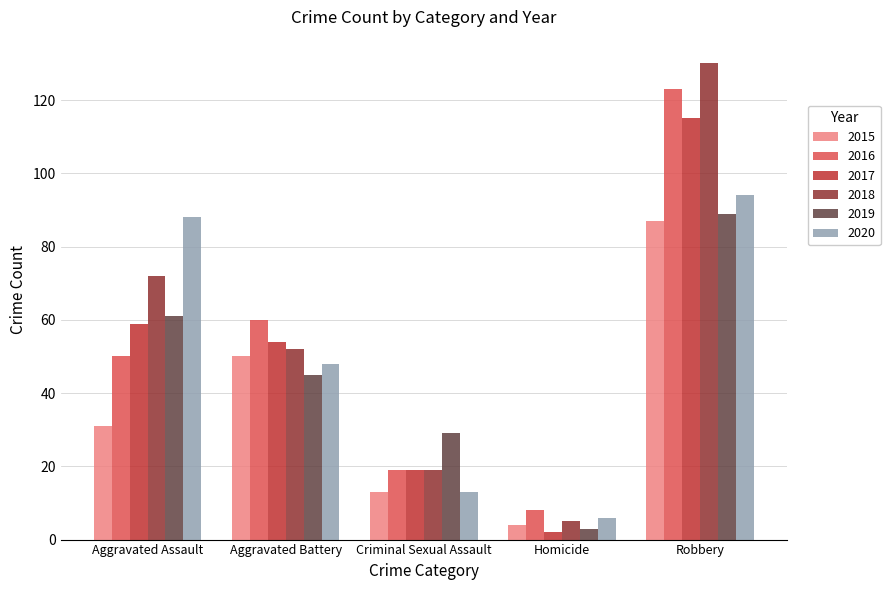

Reading left to right, extract all data points from this chart.

2015: Aggravated Assault=31	Aggravated Battery=50	Criminal Sexual Assault=13	Homicide=4	Robbery=87
2016: Aggravated Assault=50	Aggravated Battery=60	Criminal Sexual Assault=19	Homicide=8	Robbery=123
2017: Aggravated Assault=59	Aggravated Battery=54	Criminal Sexual Assault=19	Homicide=2	Robbery=115
2018: Aggravated Assault=72	Aggravated Battery=52	Criminal Sexual Assault=19	Homicide=5	Robbery=130
2019: Aggravated Assault=61	Aggravated Battery=45	Criminal Sexual Assault=29	Homicide=3	Robbery=89
2020: Aggravated Assault=88	Aggravated Battery=48	Criminal Sexual Assault=13	Homicide=6	Robbery=94